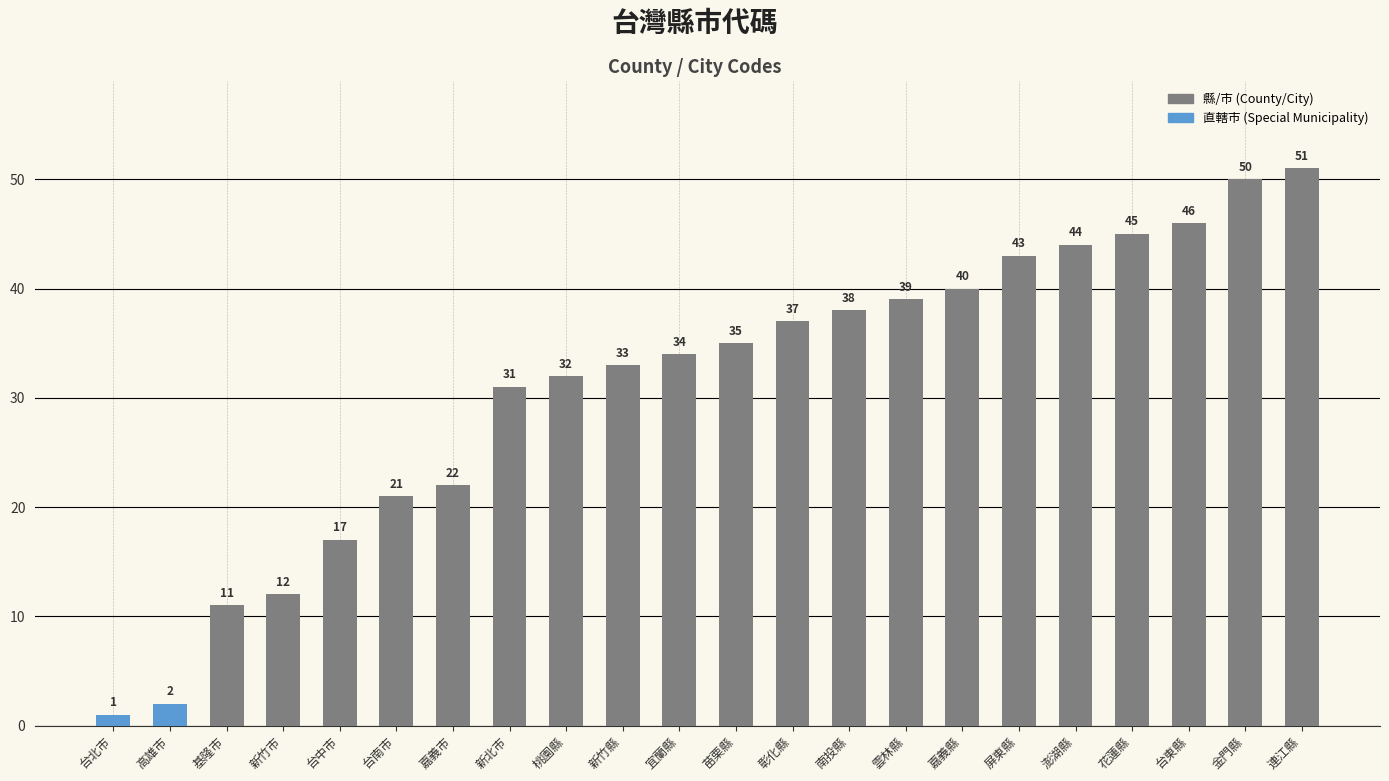

Reading right to left, transcribe all the data shown in this chart.

連江縣=51	金門縣=50	台東縣=46	花蓮縣=45	澎湖縣=44	屏東縣=43	嘉義縣=40	雲林縣=39	南投縣=38	彰化縣=37	苗栗縣=35	宜蘭縣=34	新竹縣=33	桃園縣=32	新北市=31	嘉義市=22	台南市=21	台中市=17	新竹市=12	基隆市=11	高雄市=2	台北市=1